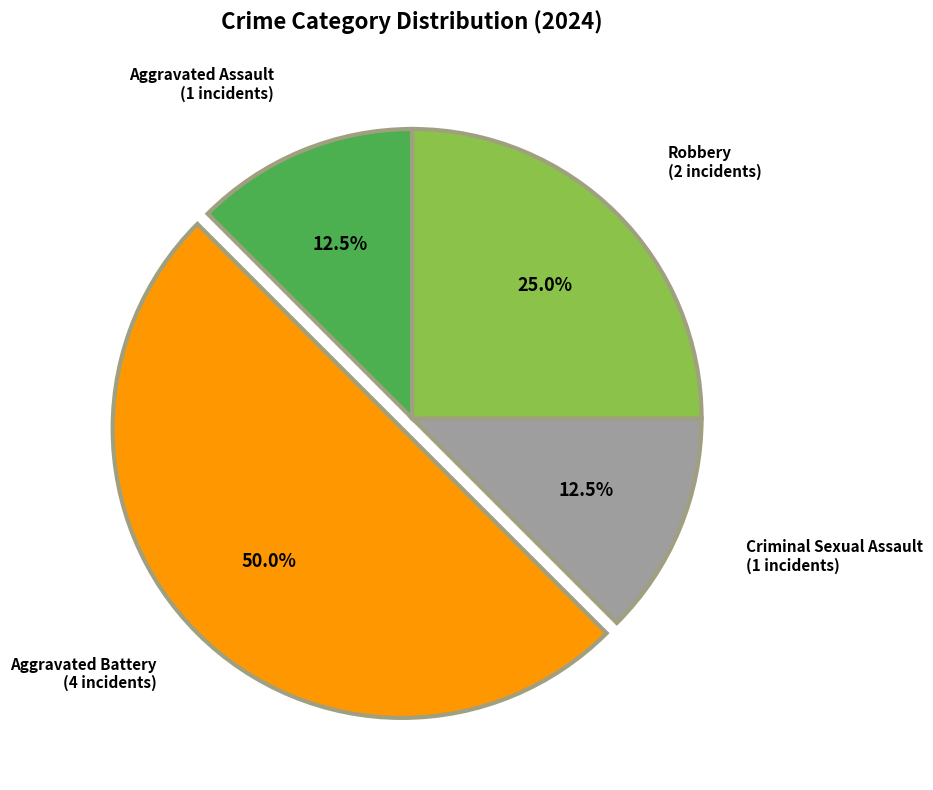

Rank the categories by value from lowest to highest.

Aggravated Assault, Criminal Sexual Assault, Robbery, Aggravated Battery